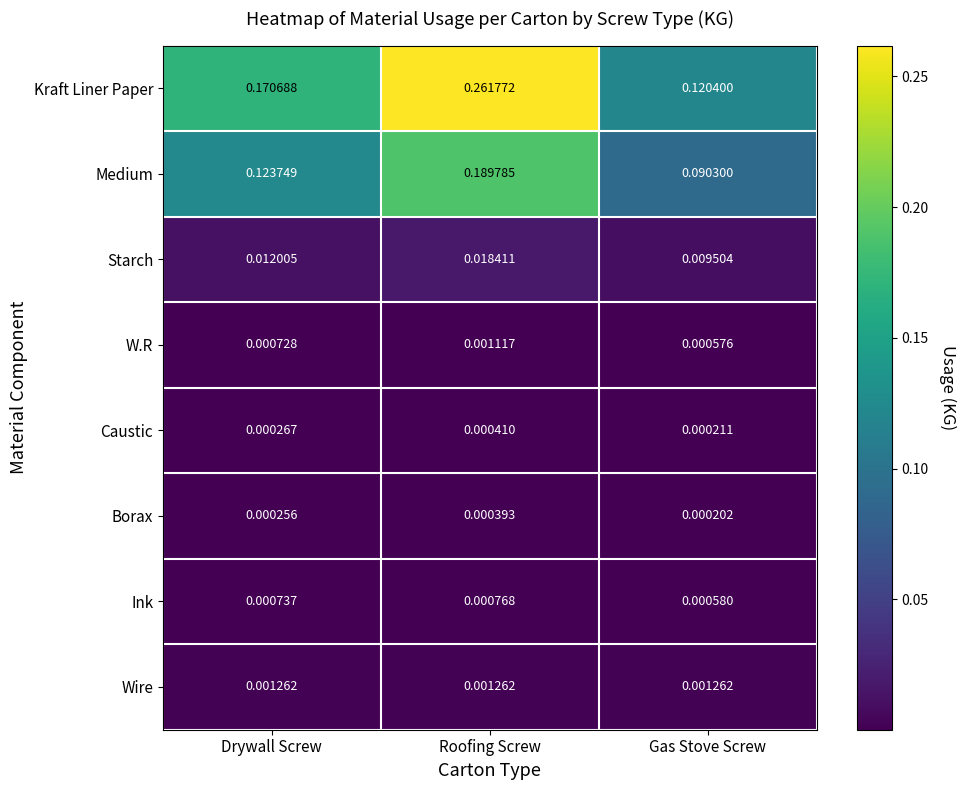

Which series has the widest spread of values?

Kraft Liner Paper